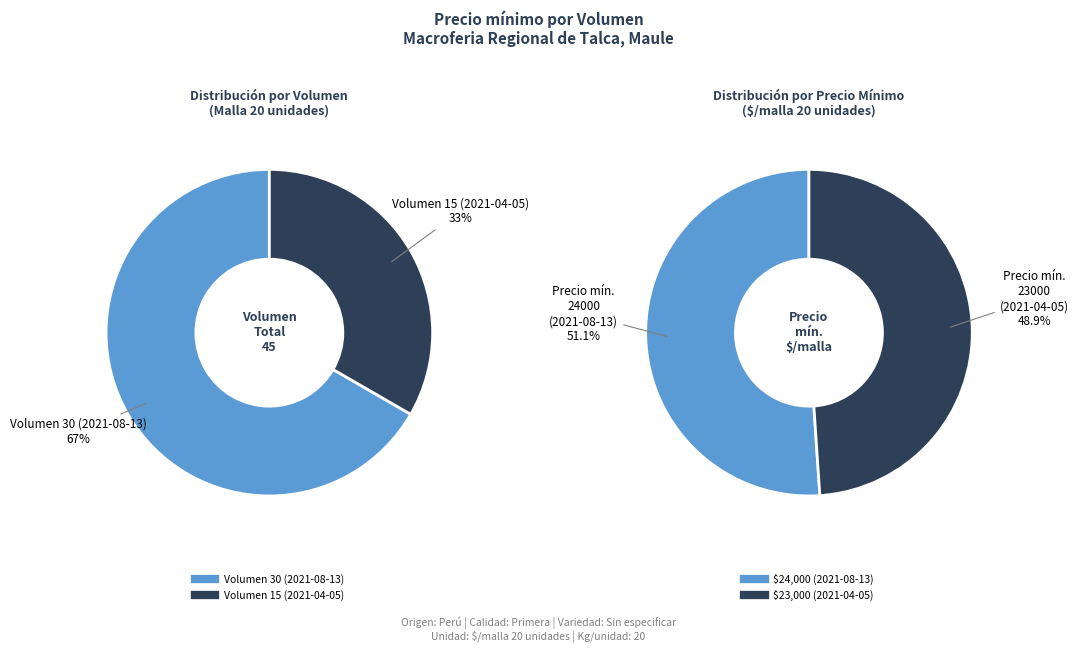

True or false: 15 accounts for 37% of the total.

False